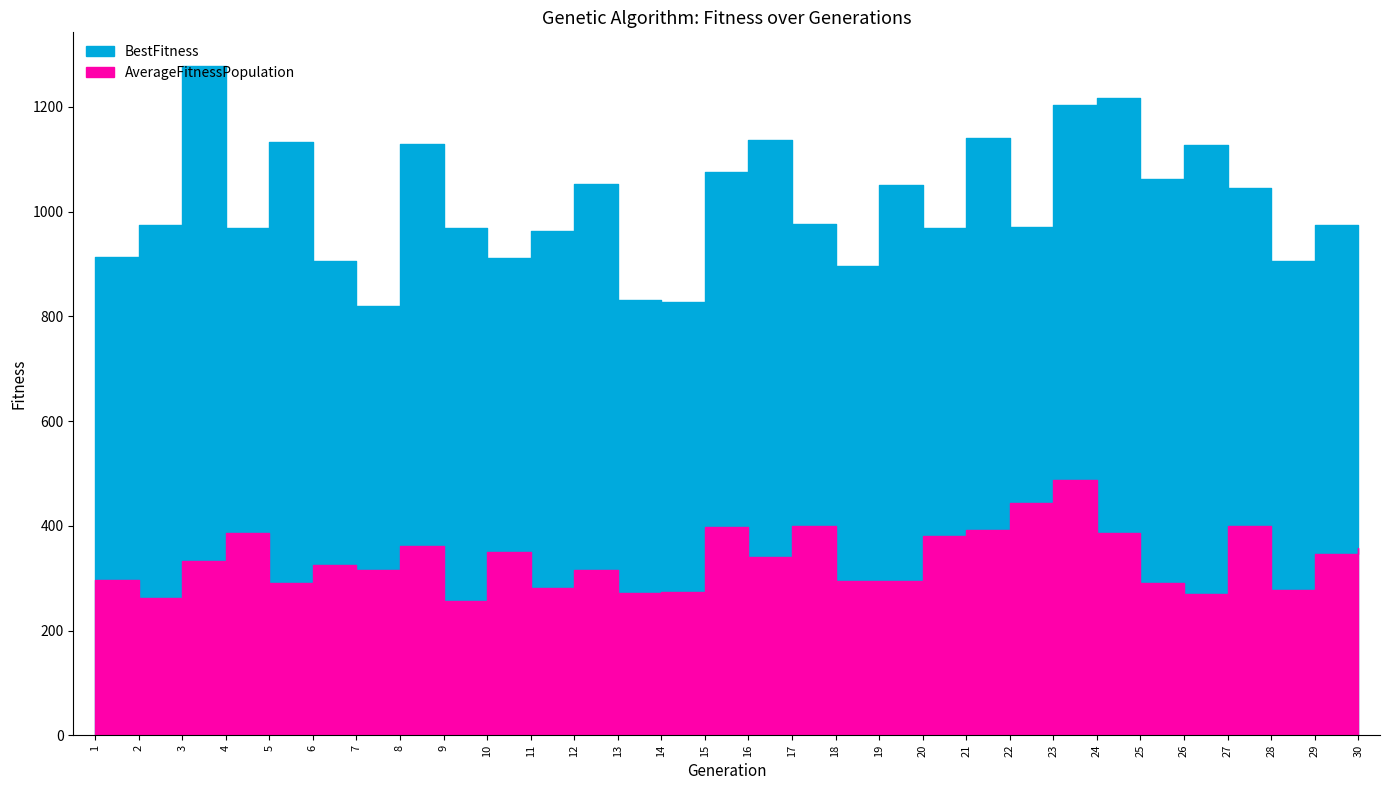

What is the average value of the BestFitness series?

1013.3